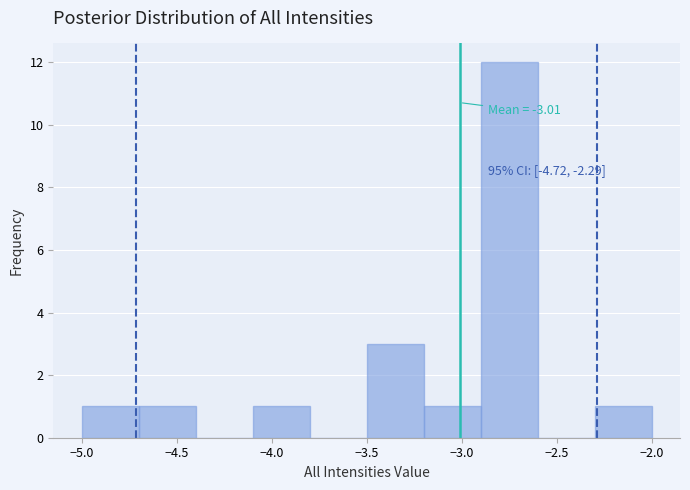

Over which range of the x-axis is the bar tallest?

-2.9 to -2.6